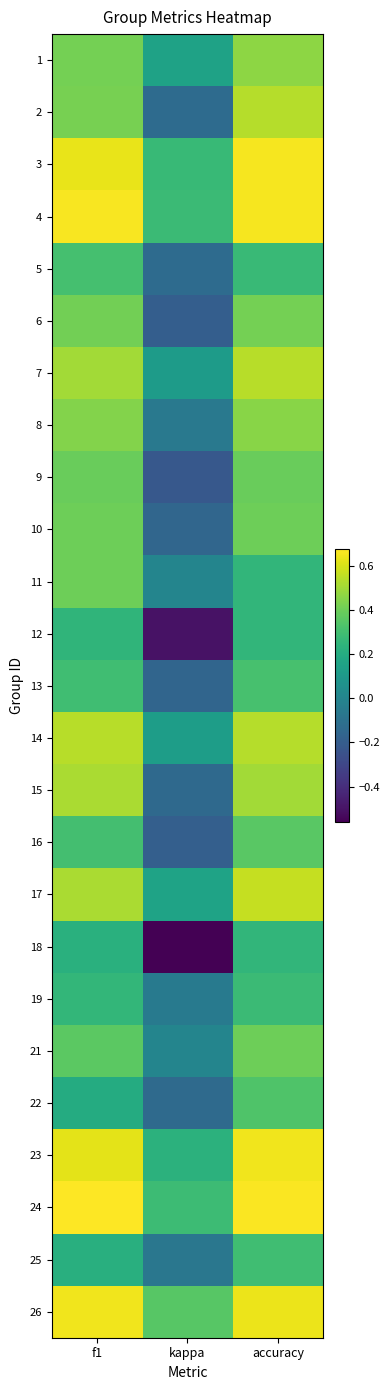

Which has a higher value, kappa or f1?

f1